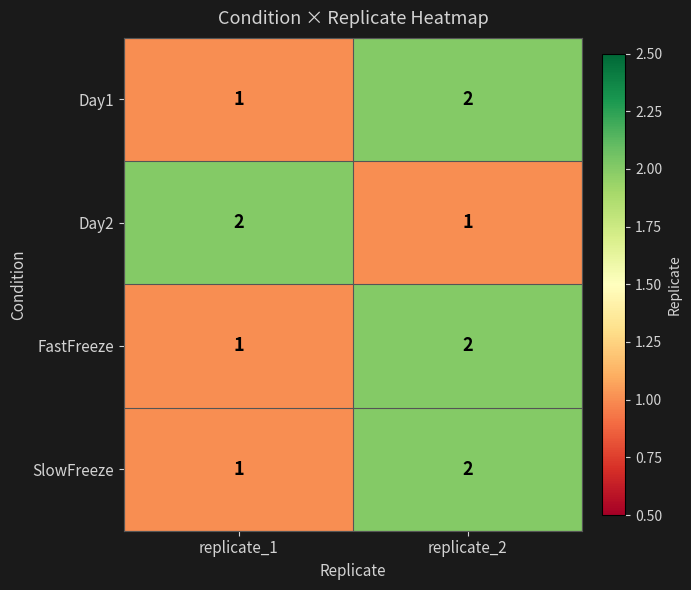

How many series are shown in this chart?

4